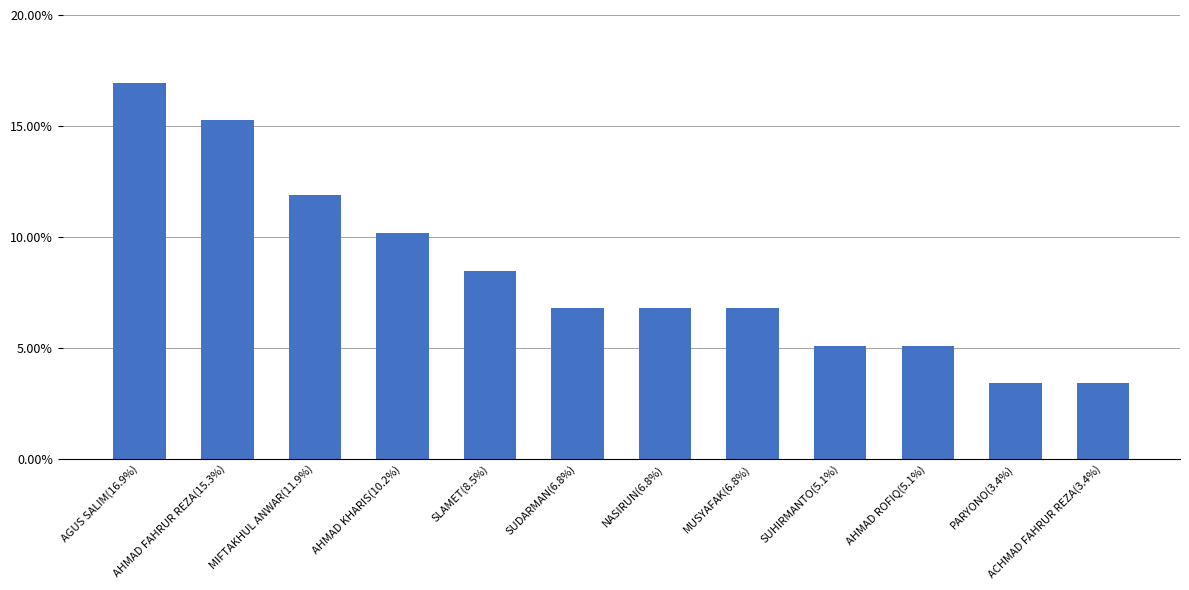

Reading right to left, list all the values displayed in this chart.

ACHMAD FAHRUR REZA(3.4%)=0.0	PARYONO(3.4%)=0.0	AHMAD ROFIQ(5.1%)=0.1	SUHIRMANTO(5.1%)=0.1	MUSYAFAK(6.8%)=0.1	NASIRUN(6.8%)=0.1	SUDARMAN(6.8%)=0.1	SLAMET(8.5%)=0.1	AHMAD KHARIS(10.2%)=0.1	MIFTAKHUL ANWAR(11.9%)=0.1	AHMAD FAHRUR REZA(15.3%)=0.2	AGUS SALIM(16.9%)=0.2